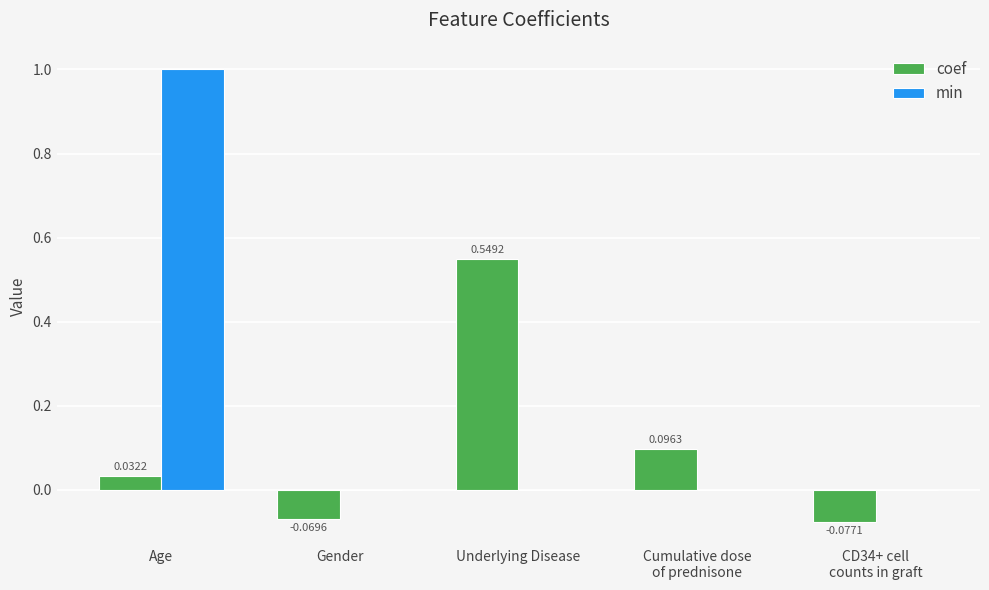

Which series has the largest total across all categories?

min